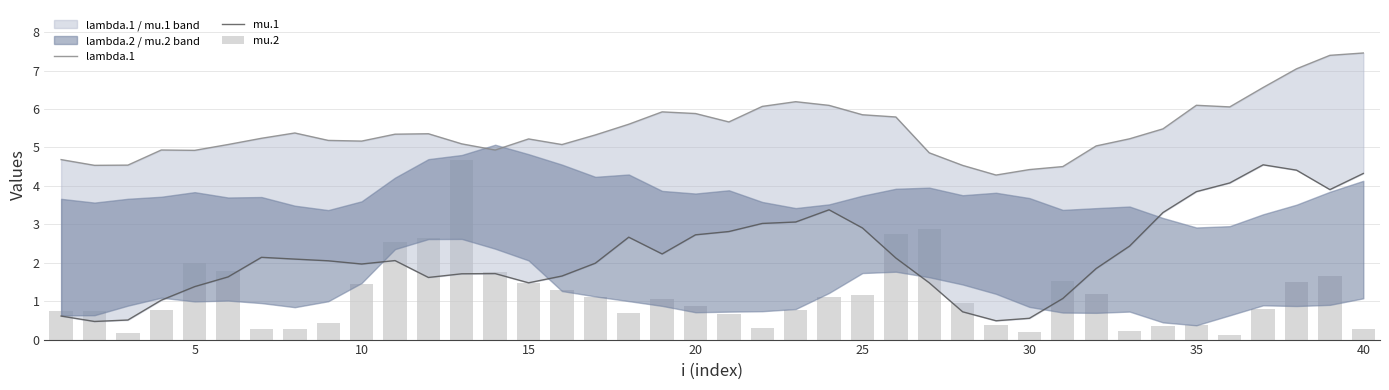

Reading left to right, transcribe all the data shown in this chart.

lambda.1: 4.7	4.5	4.5	4.9	4.9	5.1	5.2	5.4	5.2	5.2	5.3	5.4	5.1	4.9	5.2	5.1	5.3	5.6	5.9	5.9	5.7	6.1	6.2	6.1	5.9	5.8	4.9	4.5	4.3	4.4	4.5	5.0	5.2	5.5	6.1	6.1	6.6	7.0	7.4	7.5
mu.1: 0.6	0.5	0.5	1.0	1.4	1.6	2.1	2.1	2.1	2.0	2.1	1.6	1.7	1.7	1.5	1.7	2.0	2.7	2.2	2.7	2.8	3.0	3.1	3.4	2.9	2.1	1.5	0.7	0.5	0.6	1.1	1.8	2.4	3.3	3.8	4.1	4.5	4.4	3.9	4.3
mu.2: 0.7	0.7	0.2	0.8	2.0	1.8	0.3	0.3	0.4	1.5	2.6	2.6	4.7	1.7	1.5	1.3	1.1	0.7	1.0	0.9	0.7	0.3	0.8	1.1	1.1	2.7	2.9	1.0	0.4	0.2	1.5	1.2	0.2	0.3	0.4	0.1	0.8	1.5	1.7	0.3